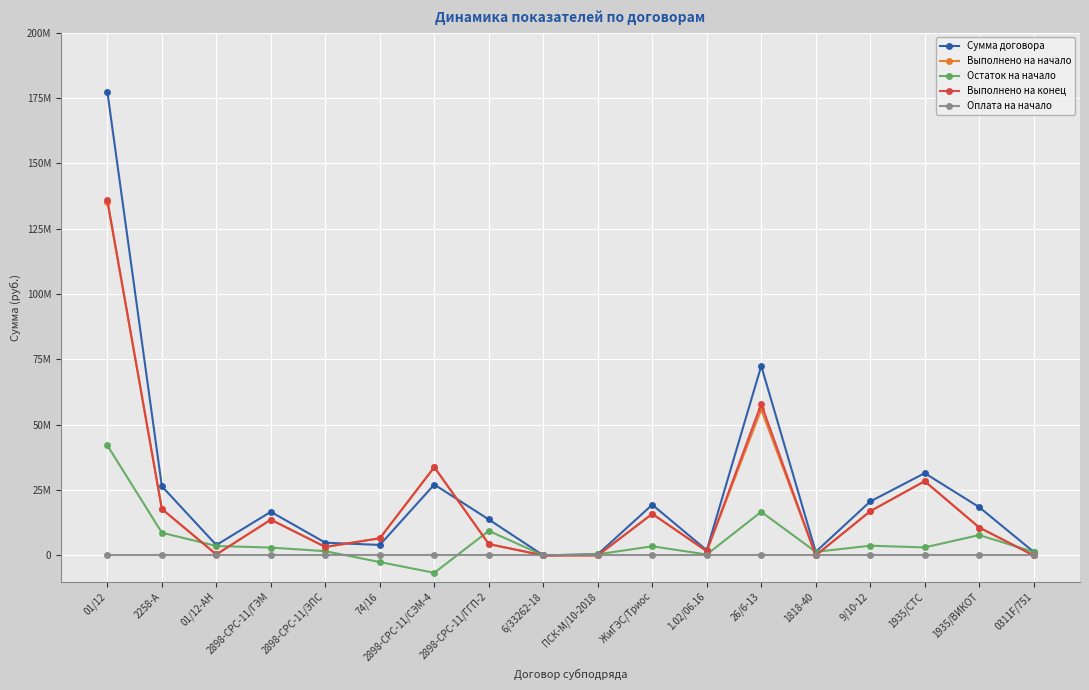

What are all the series names shown in the legend?

Сумма договора, Выполнено на начало, Остаток на начало, Выполнено на конец, Оплата на начало